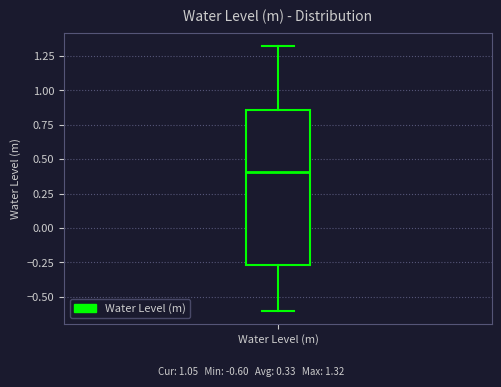

Transcribe this box plot: give where the median line is, the range the box spans, and where the two whiskers end, as read against the y-axis. The values are not printed on the chart, so give them approximately, as read against the axis.

median 0.40, box -0.25 to 0.85, whiskers -0.60 to 1.30